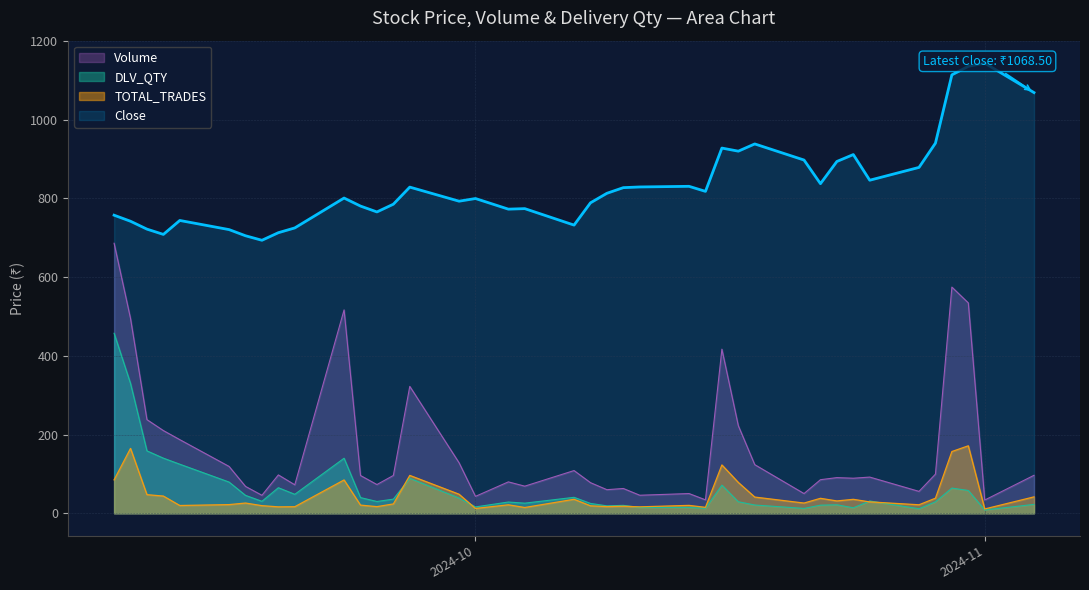

What is the label of the 21st point from the left?

2024-10-08